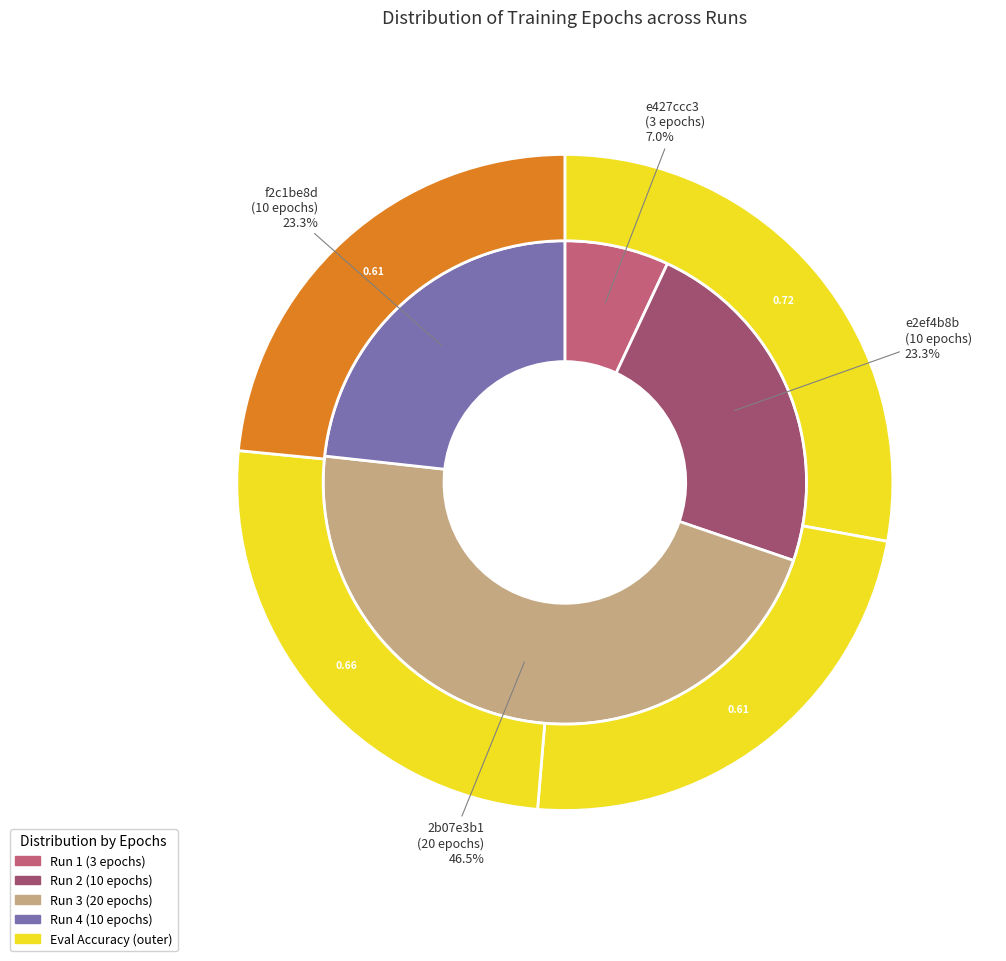

Is 2b07e3b1
(20 epochs) the majority of the pie?

No